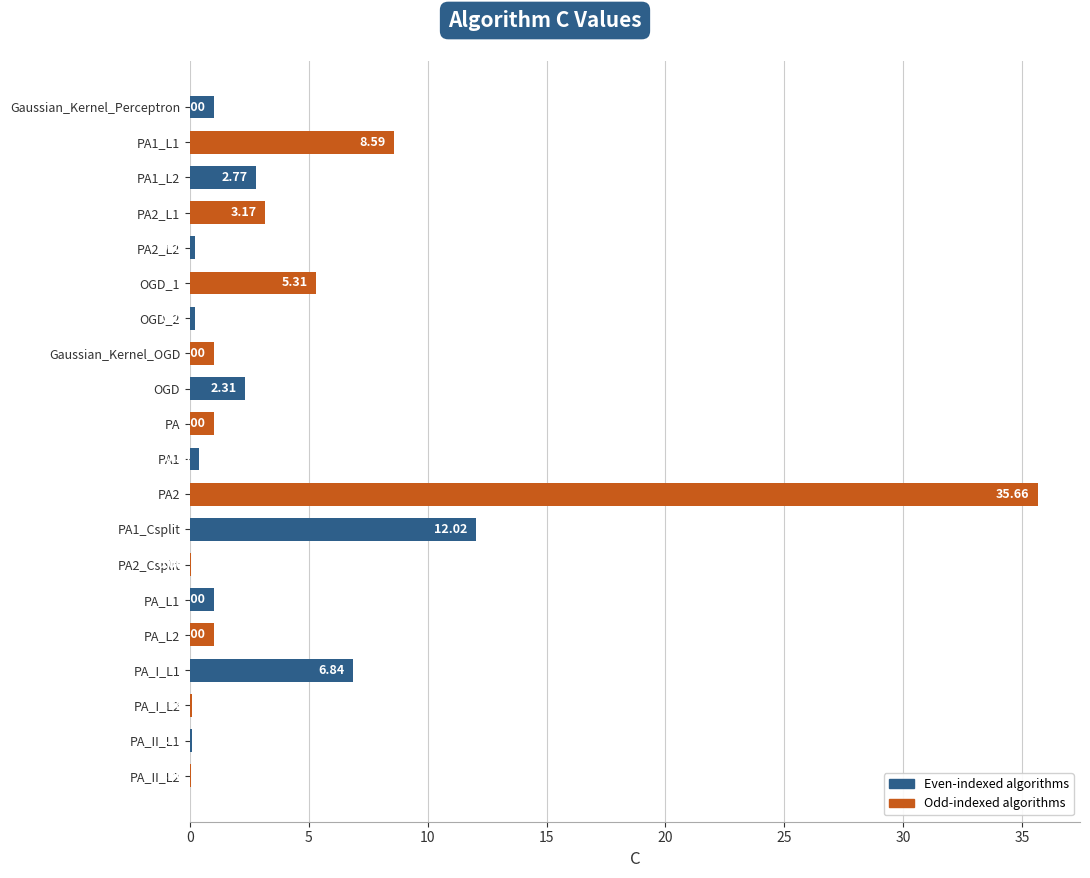

Which has a higher value, PA_L1 or OGD_2?

PA_L1